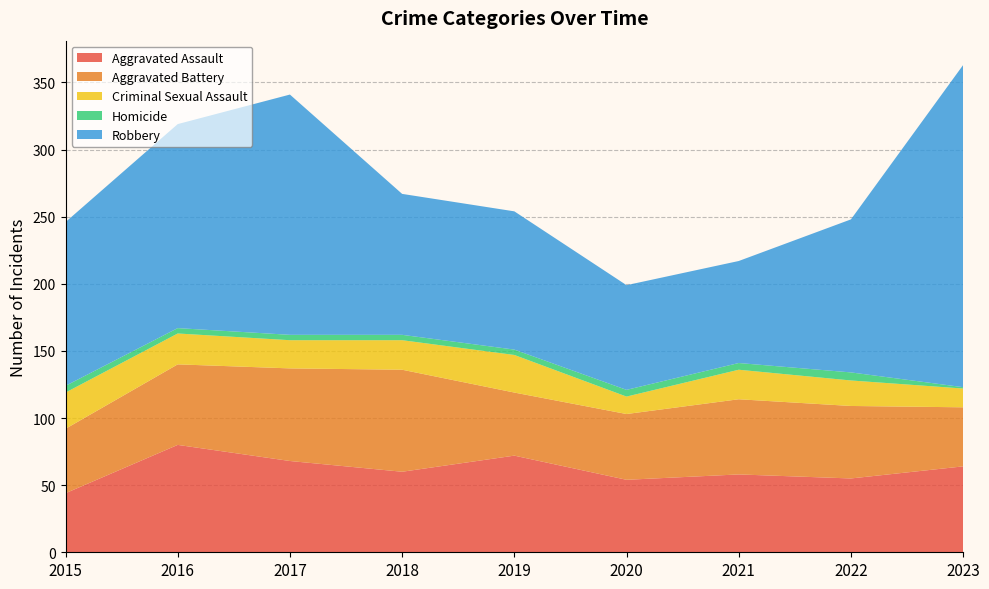

Reading left to right, list all the values displayed in this chart.

Aggravated Assault: 44	80	68	60	72	54	58	55	64
Aggravated Battery: 48	60	69	76	47	49	56	54	44
Criminal Sexual Assault: 27	23	21	22	28	13	22	19	14
Homicide: 5	4	4	4	4	5	5	6	1
Robbery: 122	152	179	105	103	78	76	114	240